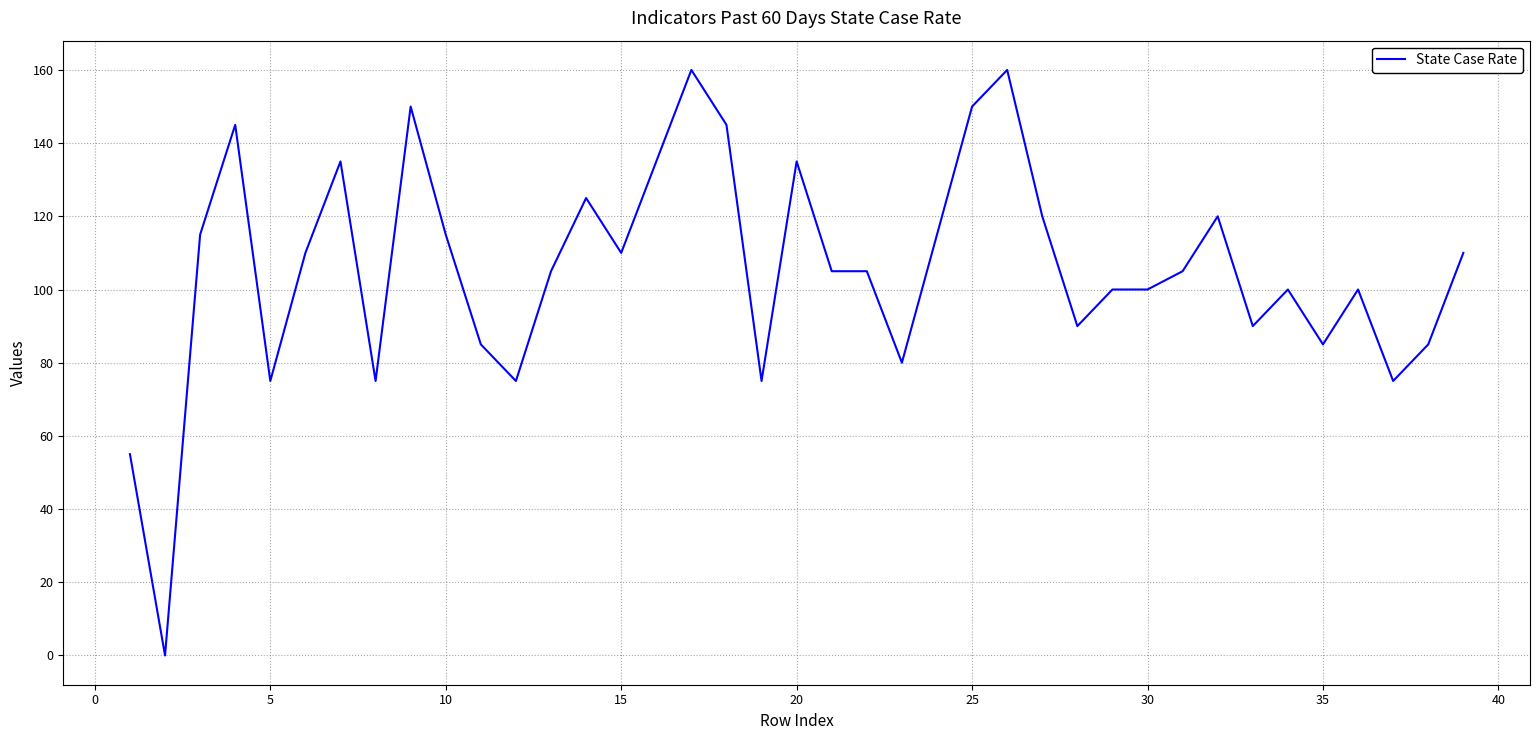

What is the maximum value shown in the chart?

160